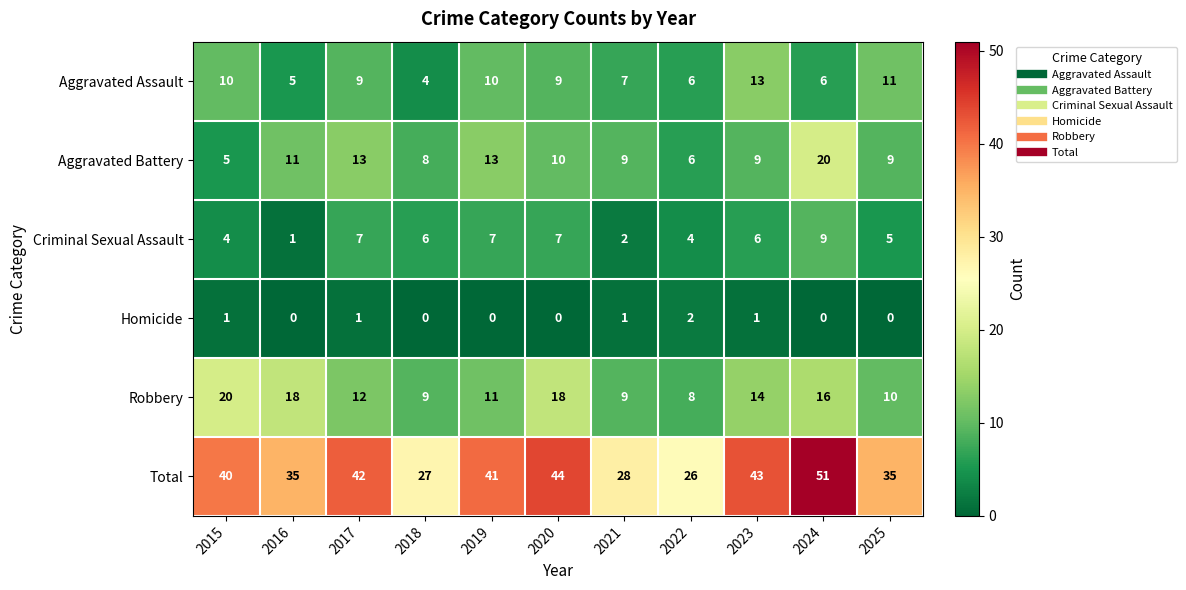

What is the spread (max minus min) of values at 2018?

27